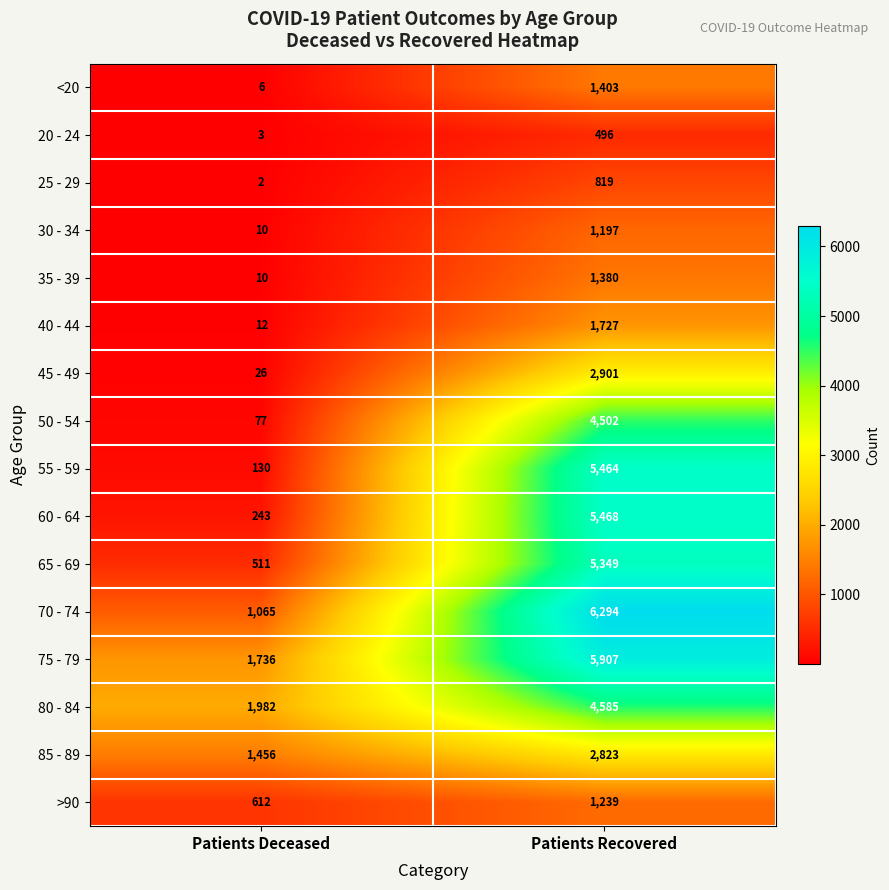

Is it true that 55 - 59 equals 7287 at Patients Recovered?

False